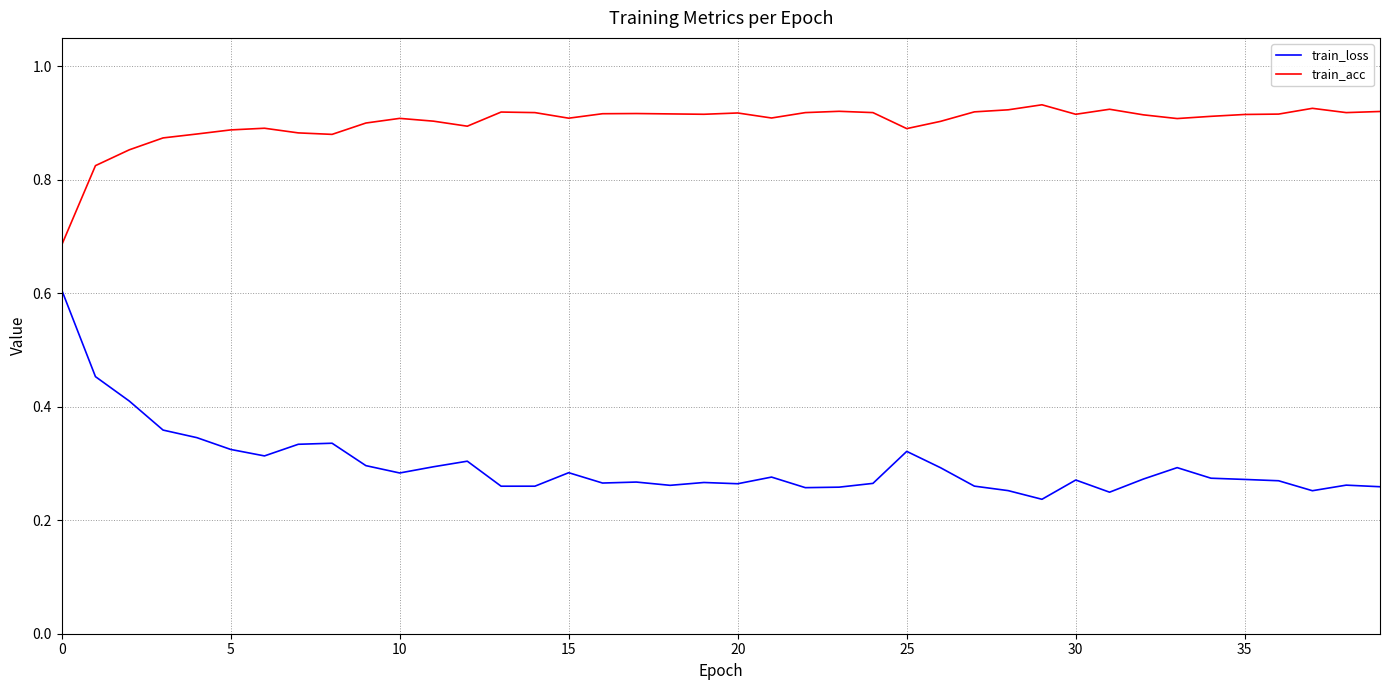

True or false: train_acc and train_loss cross at least once.

False